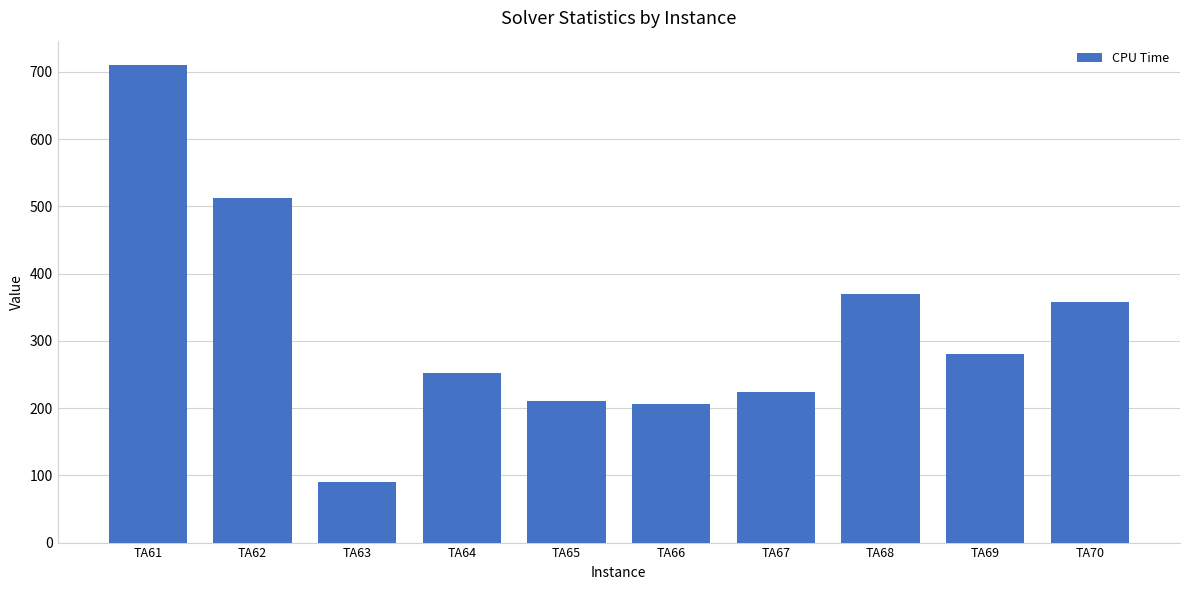

Is it true that the value at TA68 is 369.4?

True